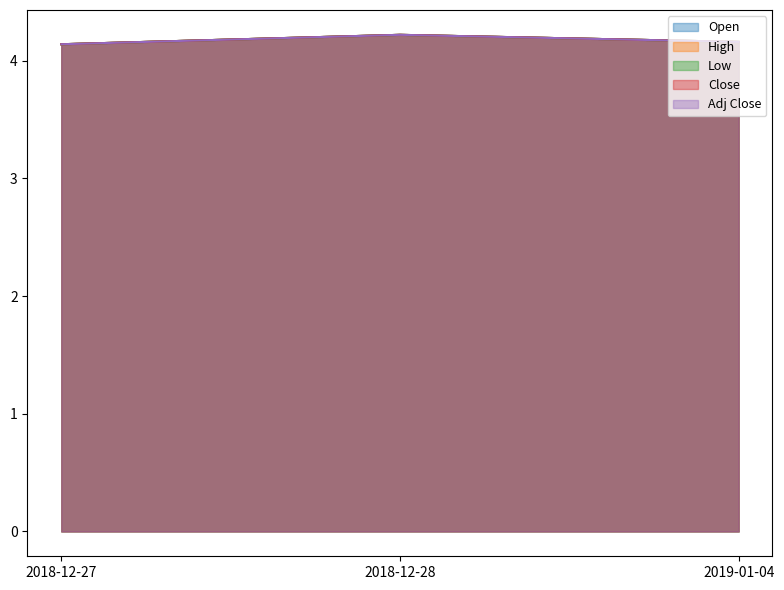

Does the chart display data point markers on the line(s)?

No